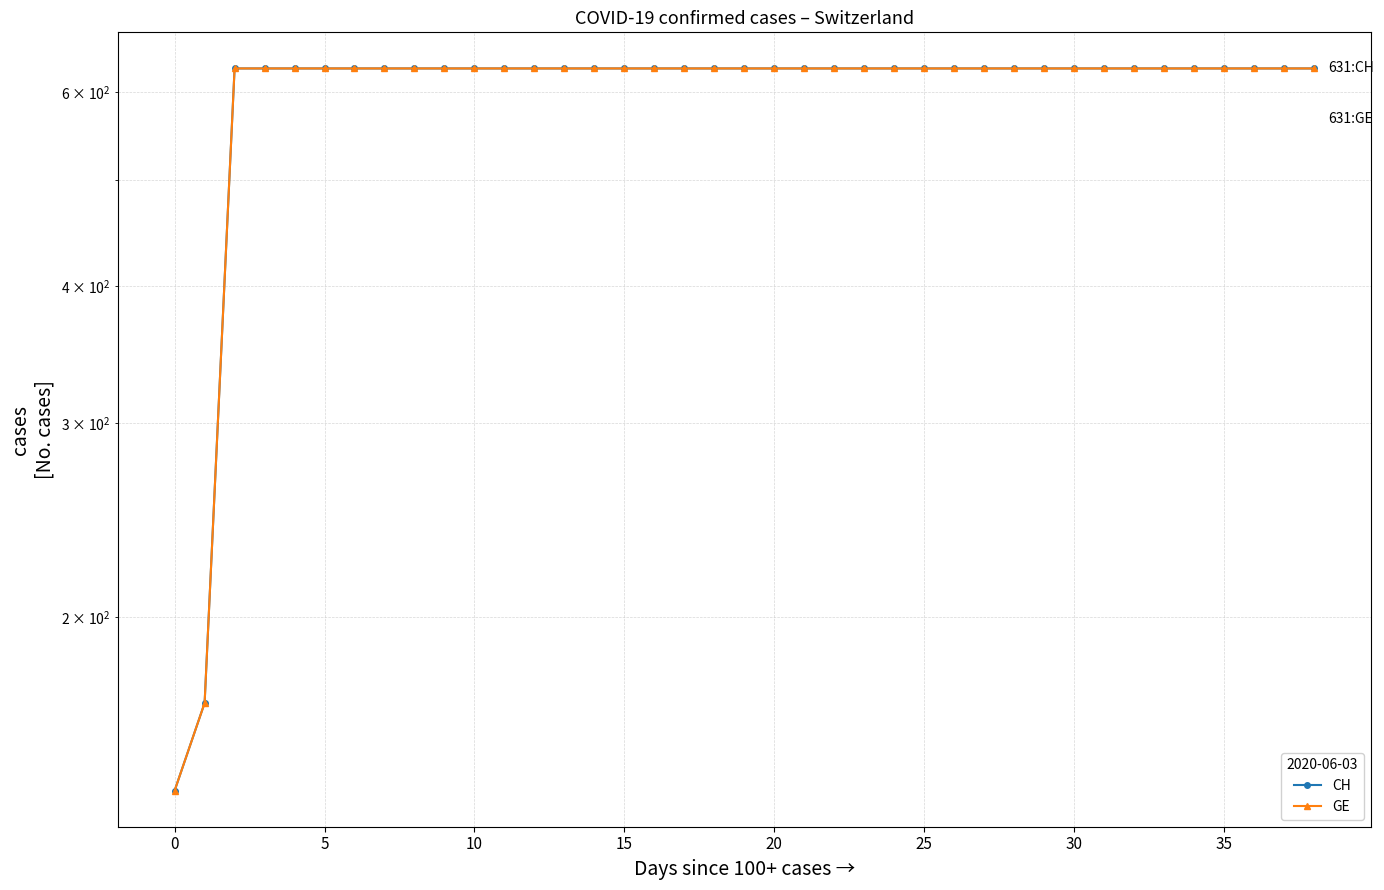

Which series changed the most between 5 and 33?

CH